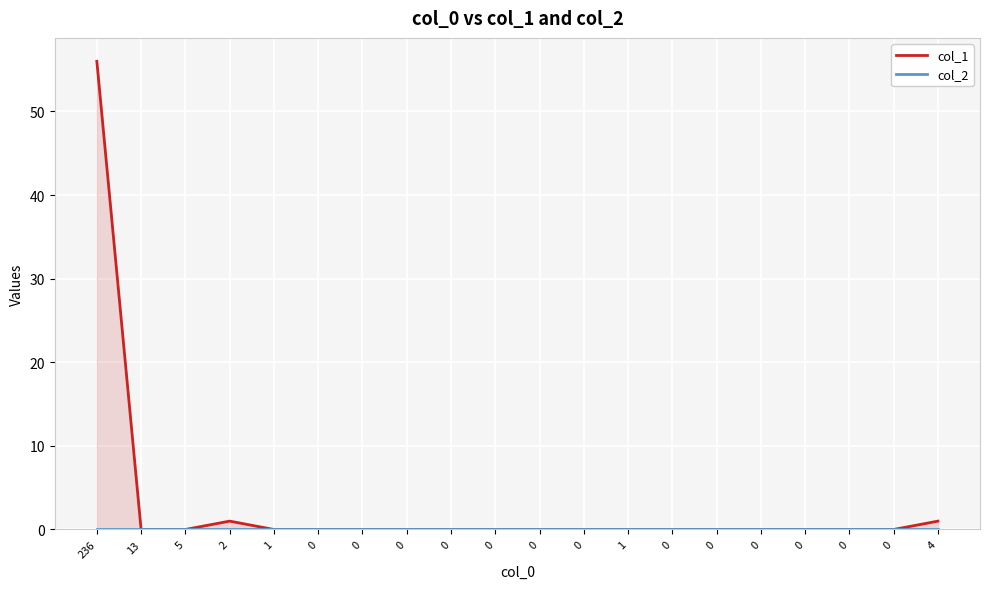

What are all the series names shown in the legend?

col_1, col_2